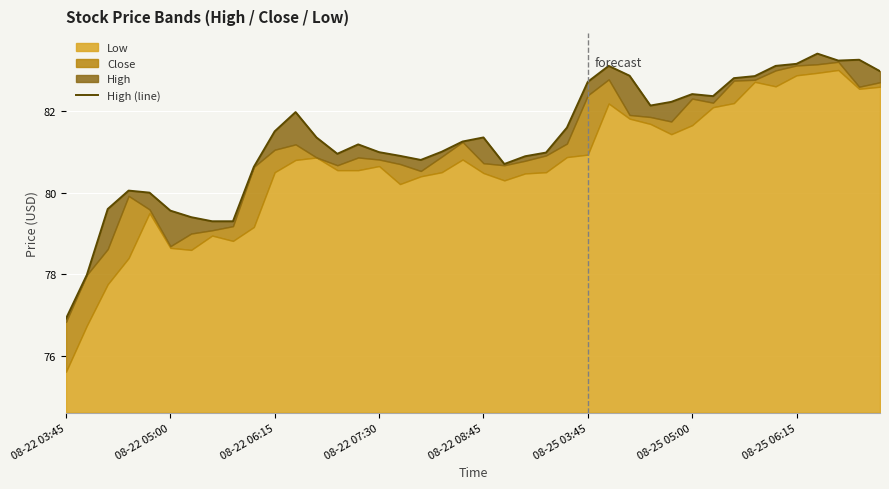

How many interior local valleys (lower than both neighbors) does the data have?

6